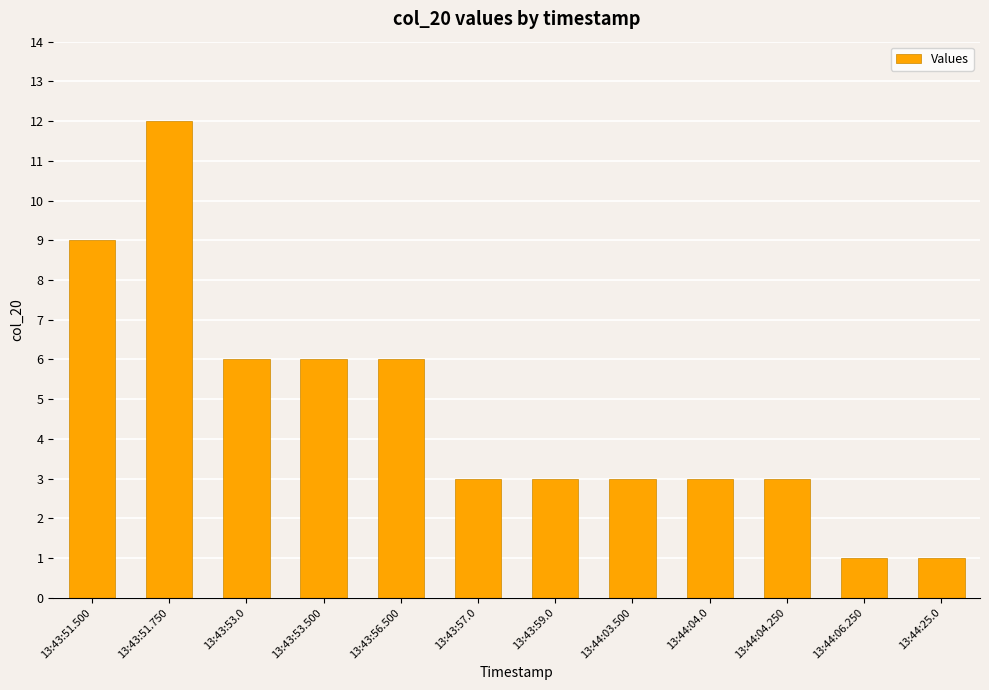

Count the values in the range 3 to 6.

8